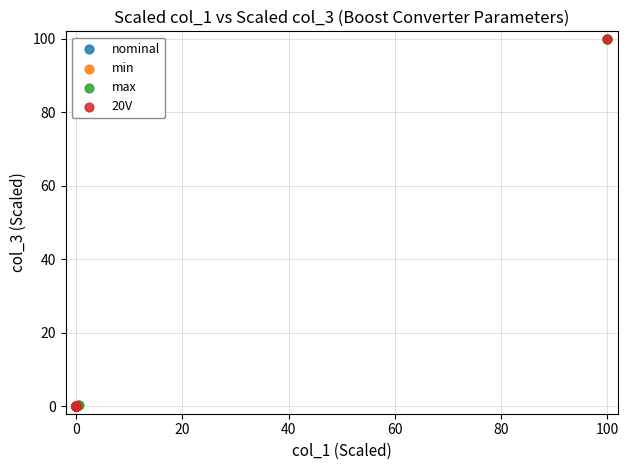

What are all the series names shown in the legend?

nominal, min, max, 20V